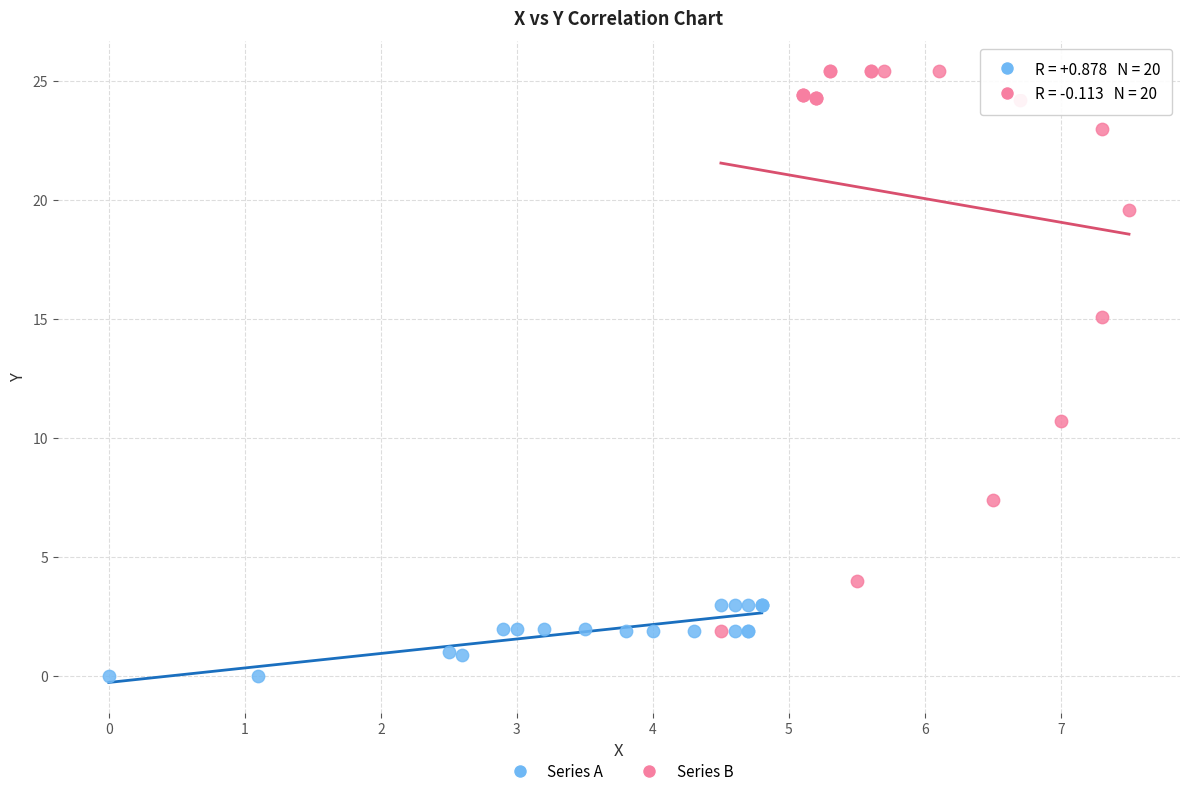

Which series contains the lowest Y value?

Series A